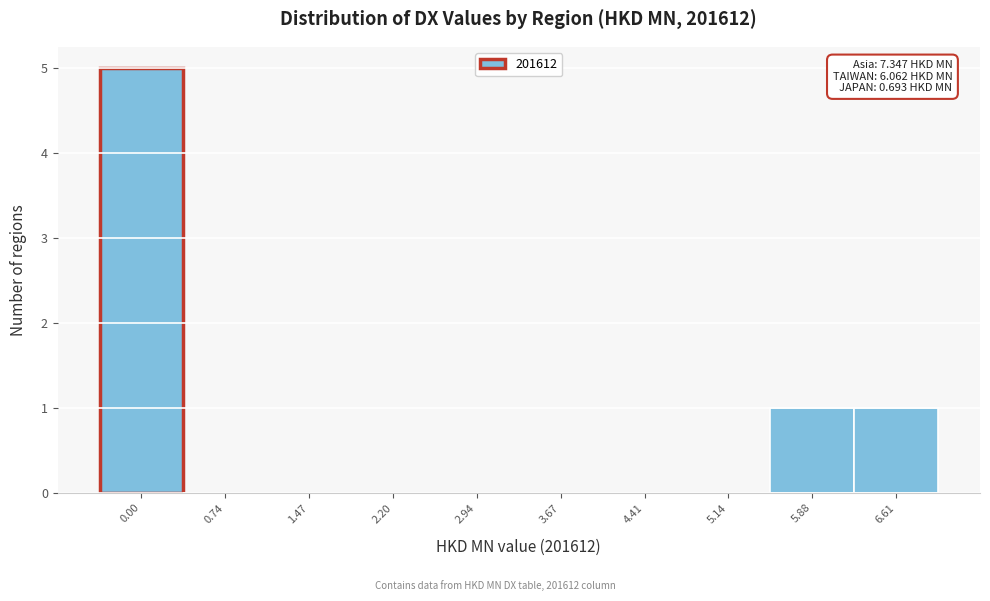

Reading left to right, extract all data points from this chart.

0.00=5	0.74=0	1.47=0	2.20=0	2.94=0	3.67=0	4.41=0	5.14=0	5.88=1	6.61=1